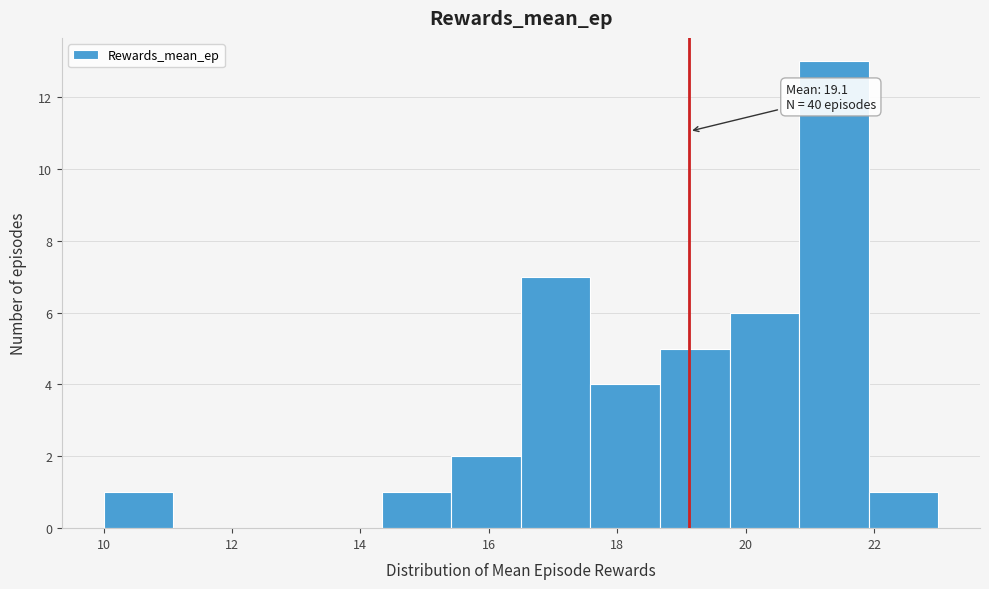

Which range on the x-axis has the tallest bar?

20.8 to 22.0